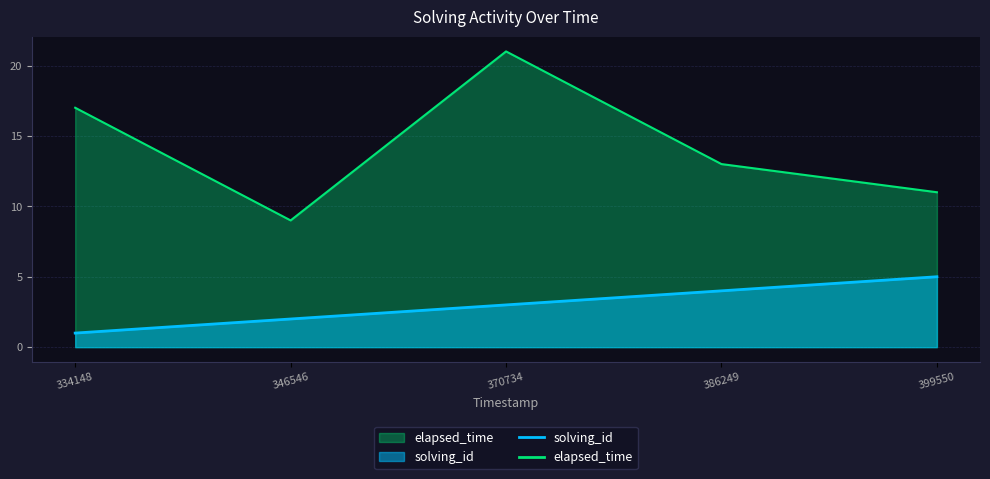

What is the minimum value shown in the chart?

1